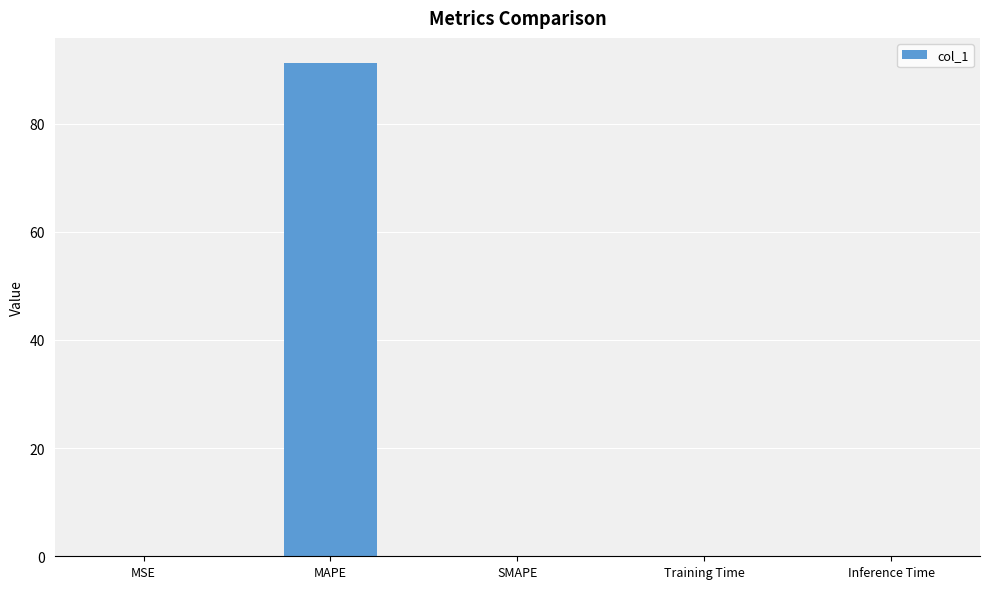

How many data points does each series have?

5